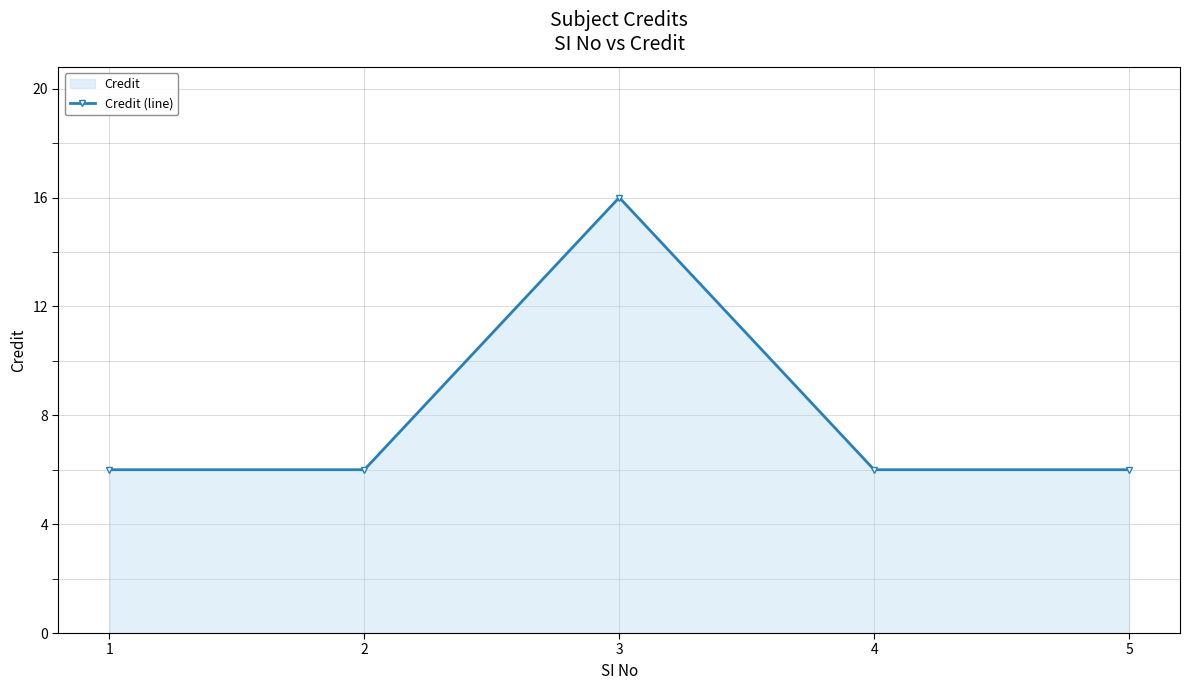

What is the maximum value shown in the chart?

16